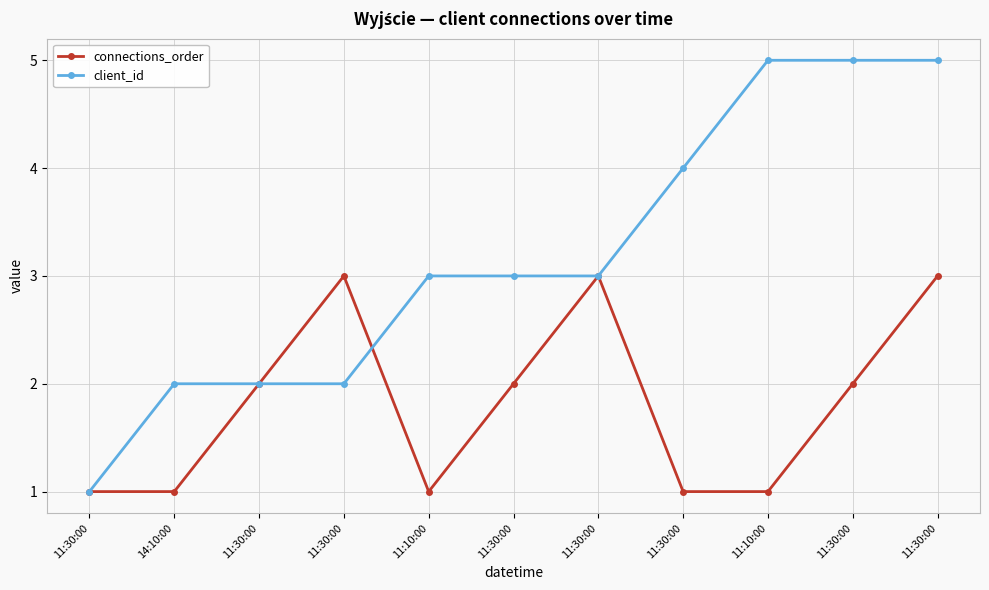

What is the highest value of the connections_order series?

3